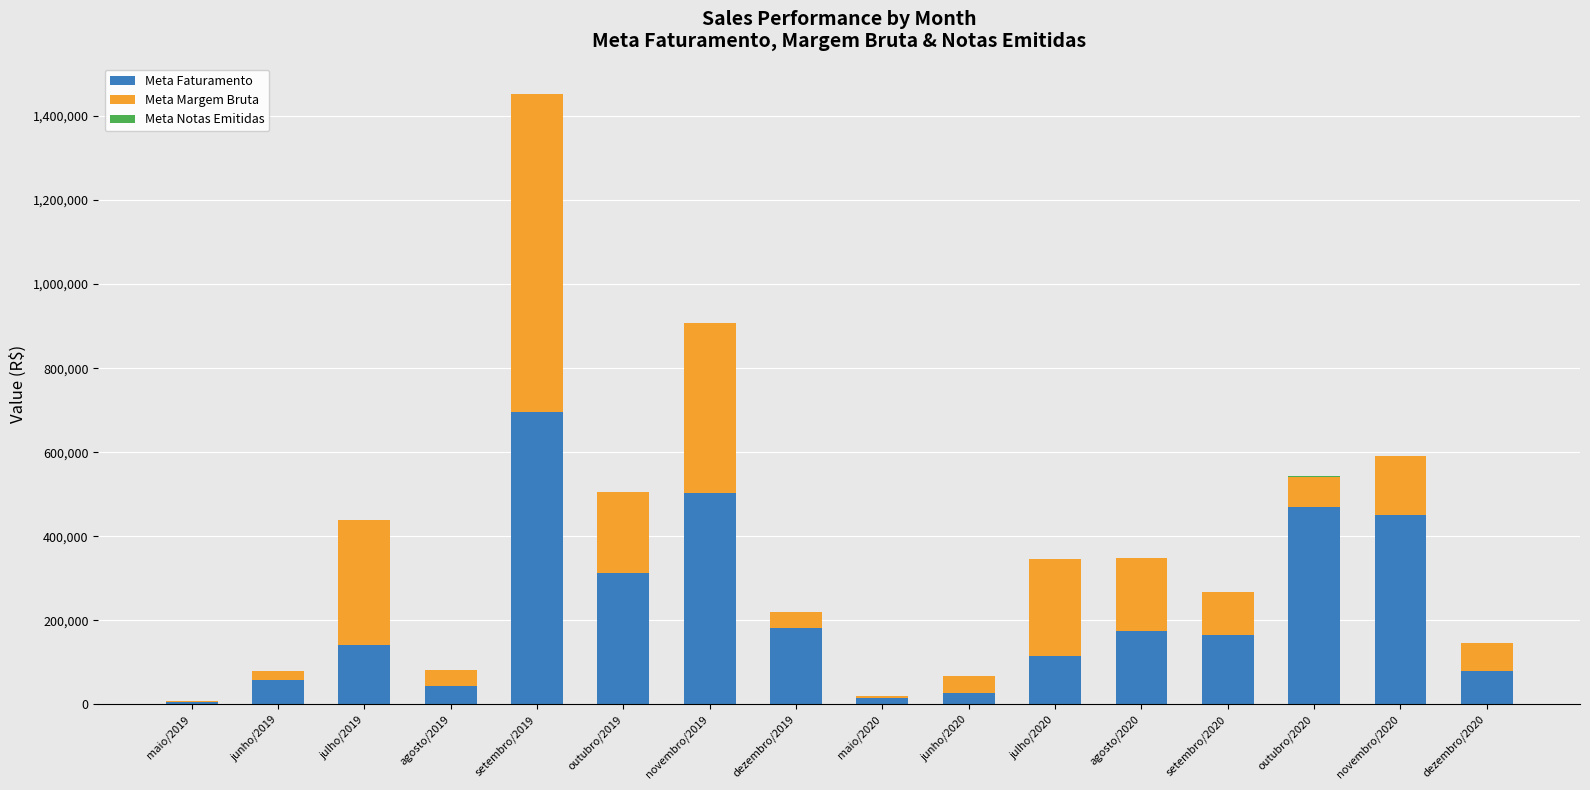

Does the chart contain stacked bars?

Yes